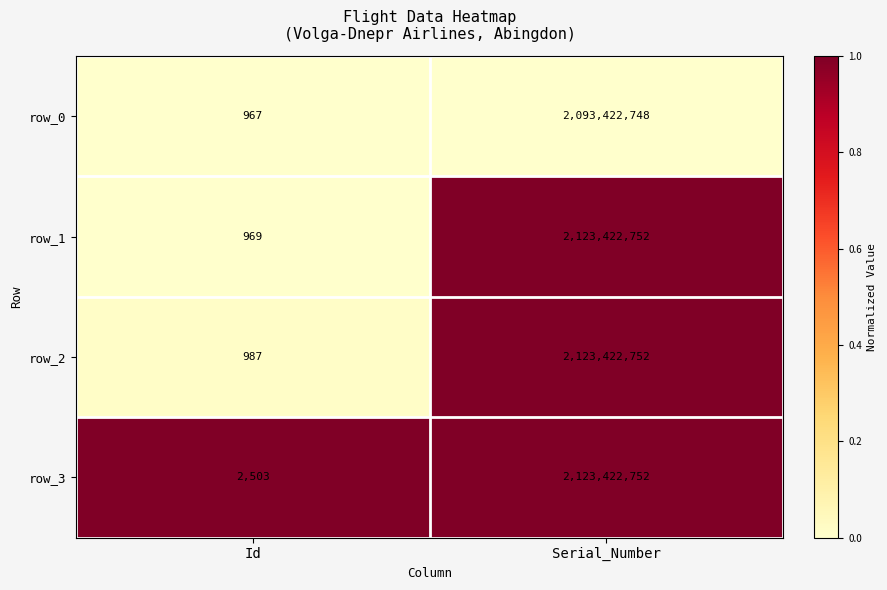

Reading left to right, extract all data points from this chart.

row_0: Id=967	Serial_Number=2093422748
row_1: Id=969	Serial_Number=2123422752
row_2: Id=987	Serial_Number=2123422752
row_3: Id=2503	Serial_Number=2123422752